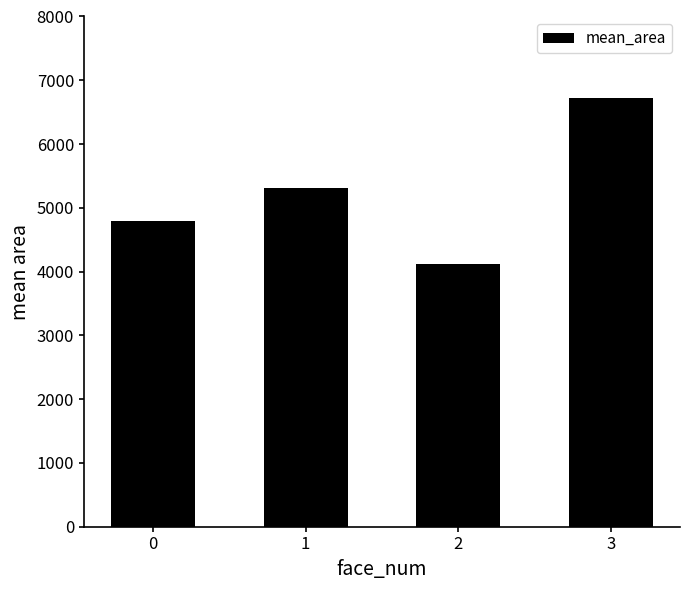

What is the average value?

5237.1